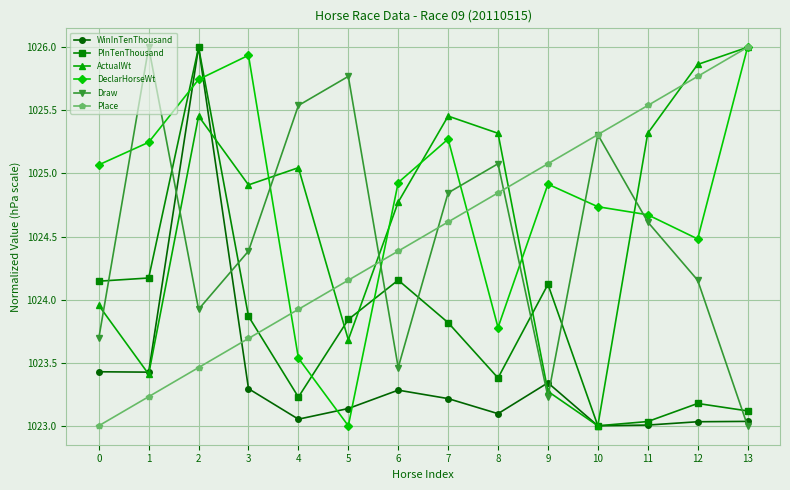

What is the maximum value for DeclarHorseWt?

1026.0